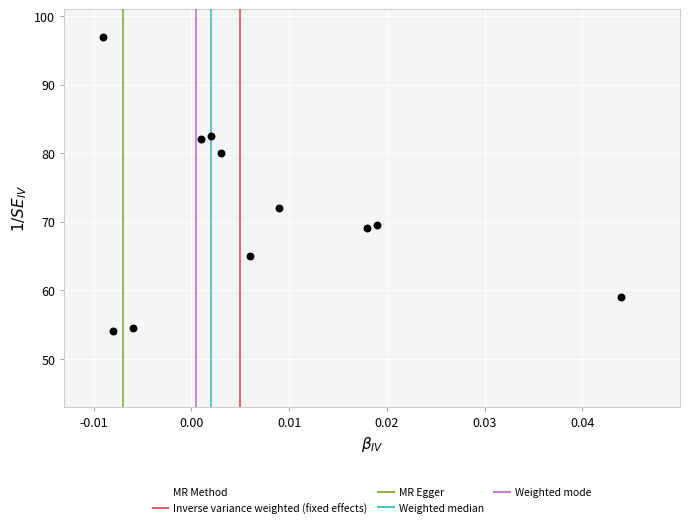

What Y value in the scatter plot is closest to 75?

72.0